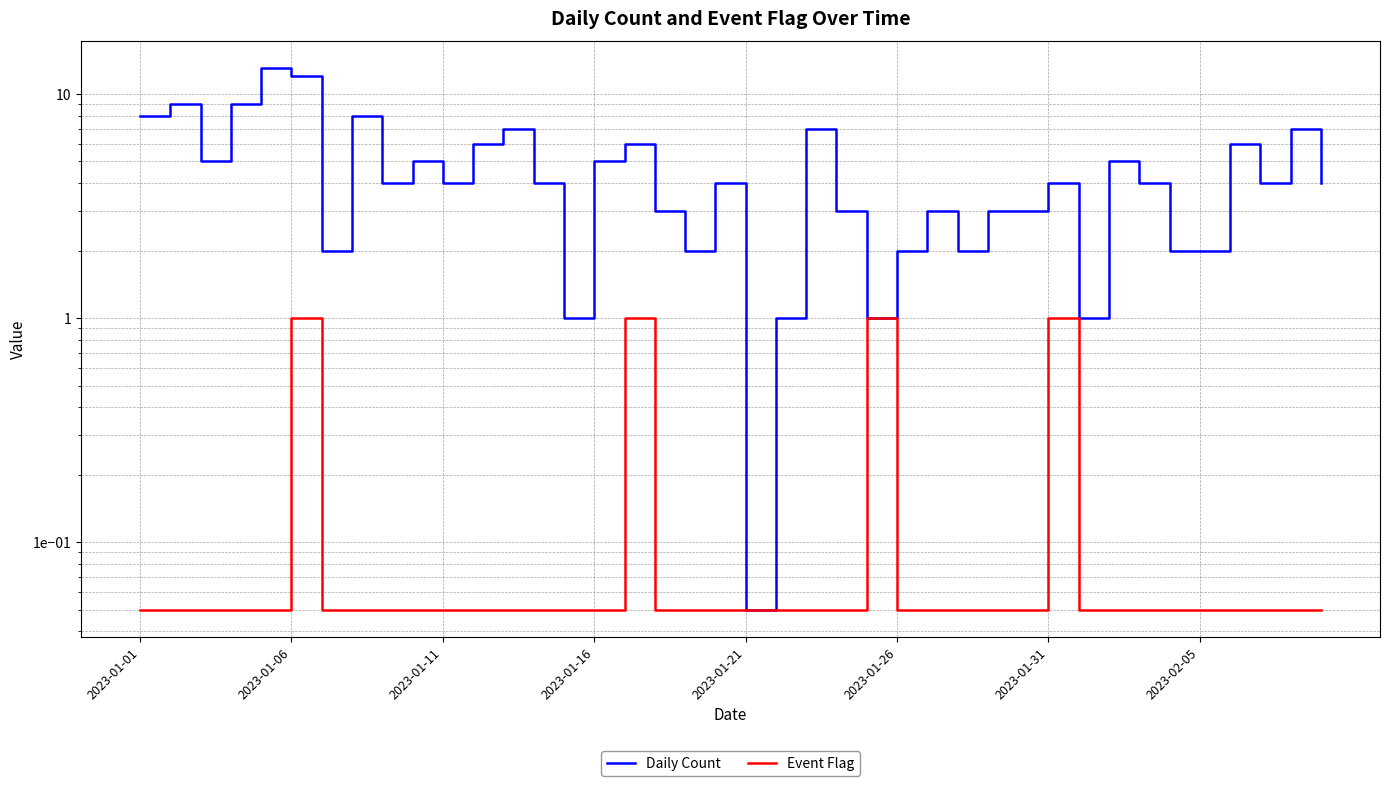

What is the lowest value of the Event Flag series?

0.1